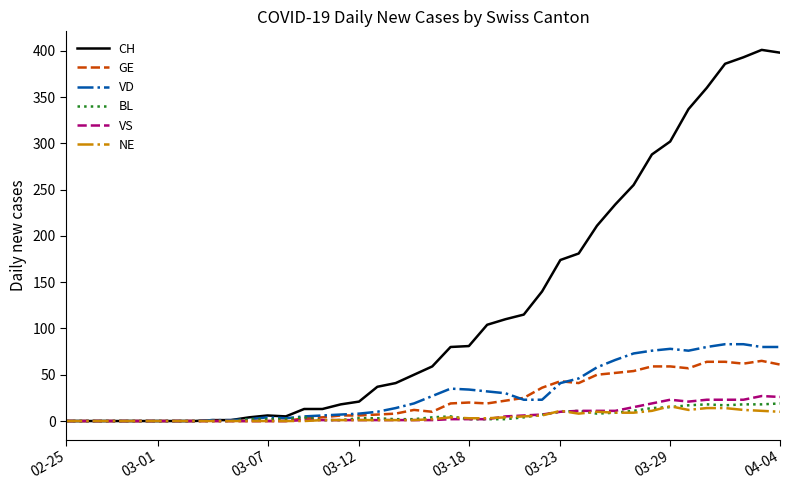

Which series has the largest total across all categories?

CH